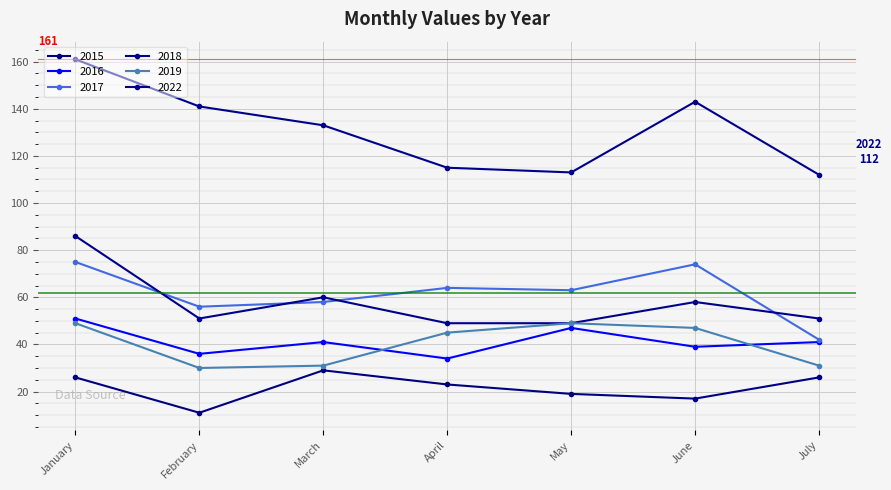

How many data points does each series have?

7